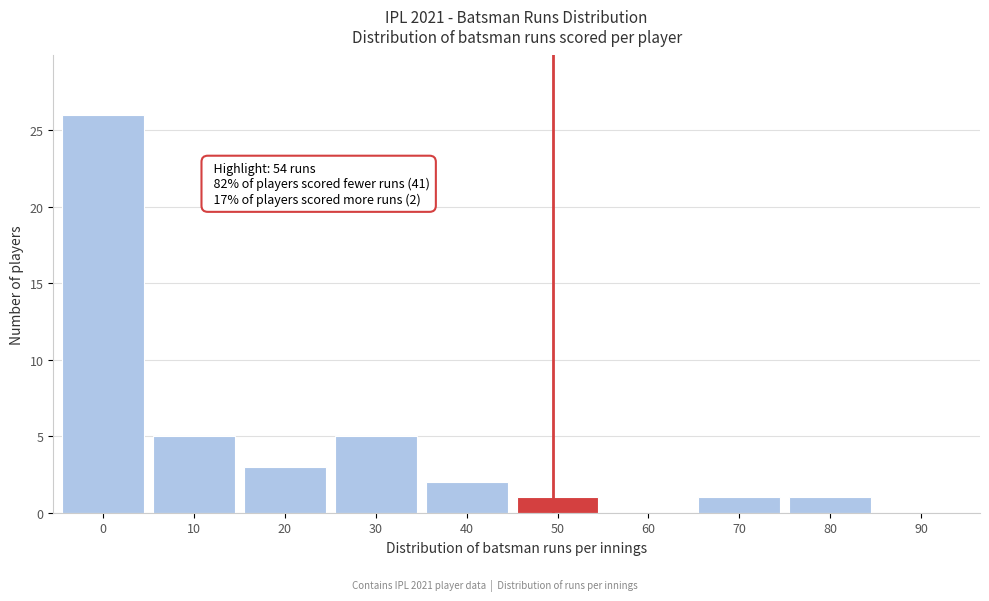

Reading right to left, list all the values displayed in this chart.

90=0	80=1	70=1	60=0	50=1	40=2	30=5	20=3	10=5	0=26